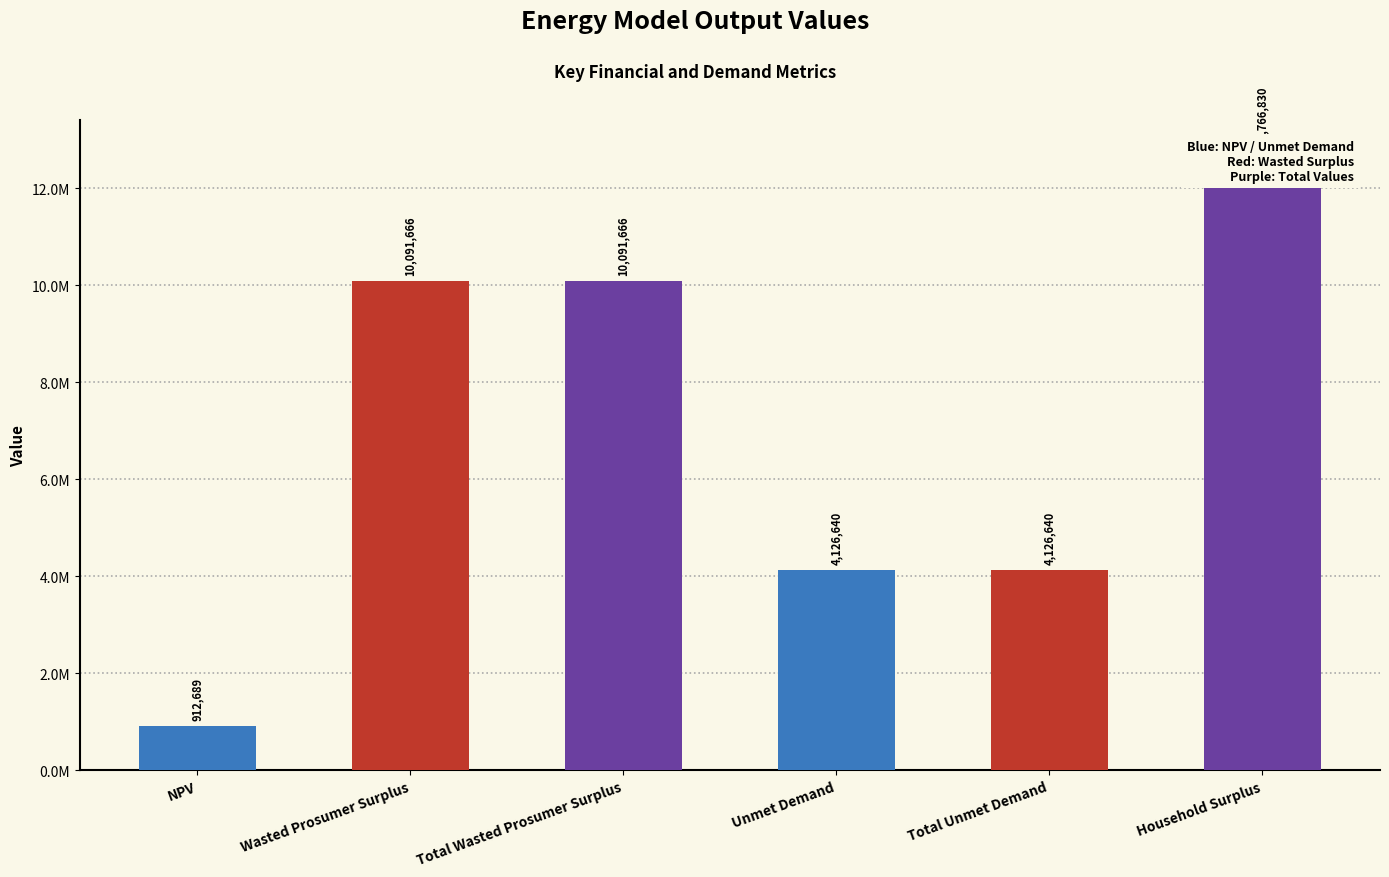

What is the smallest value displayed?

912688.9